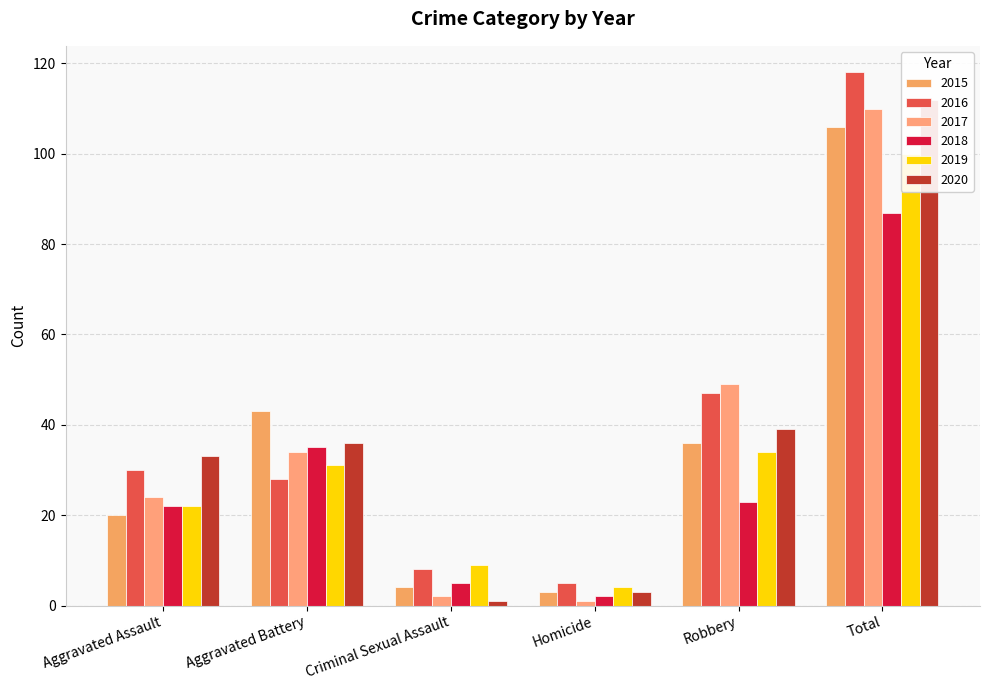

The 2018 series shows 5 at Criminal Sexual Assault. True or false?

True